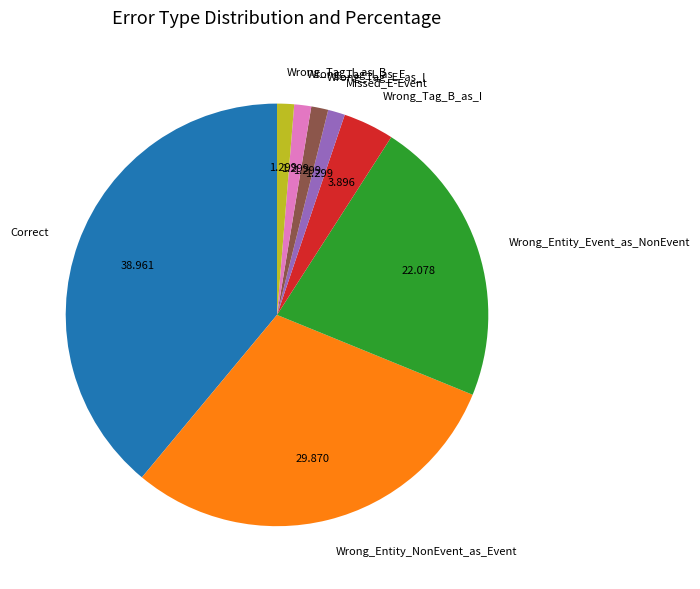

Which slice is the largest?

Correct